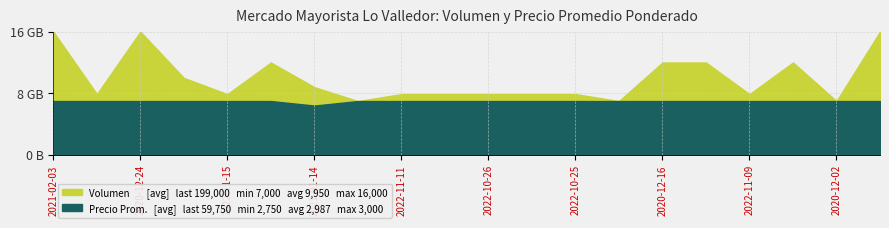

True or false: Precio promedio ponderado has more than 2 interior local peaks.

False